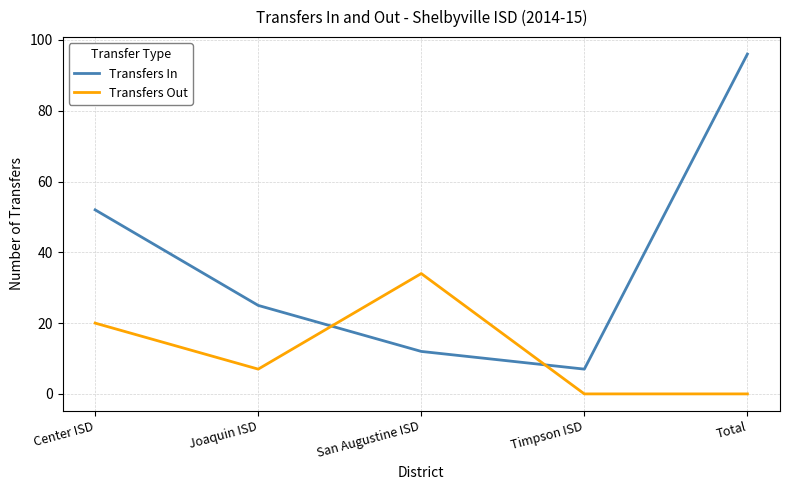

What is the difference between the maximum and minimum values in the Transfers In series?

89